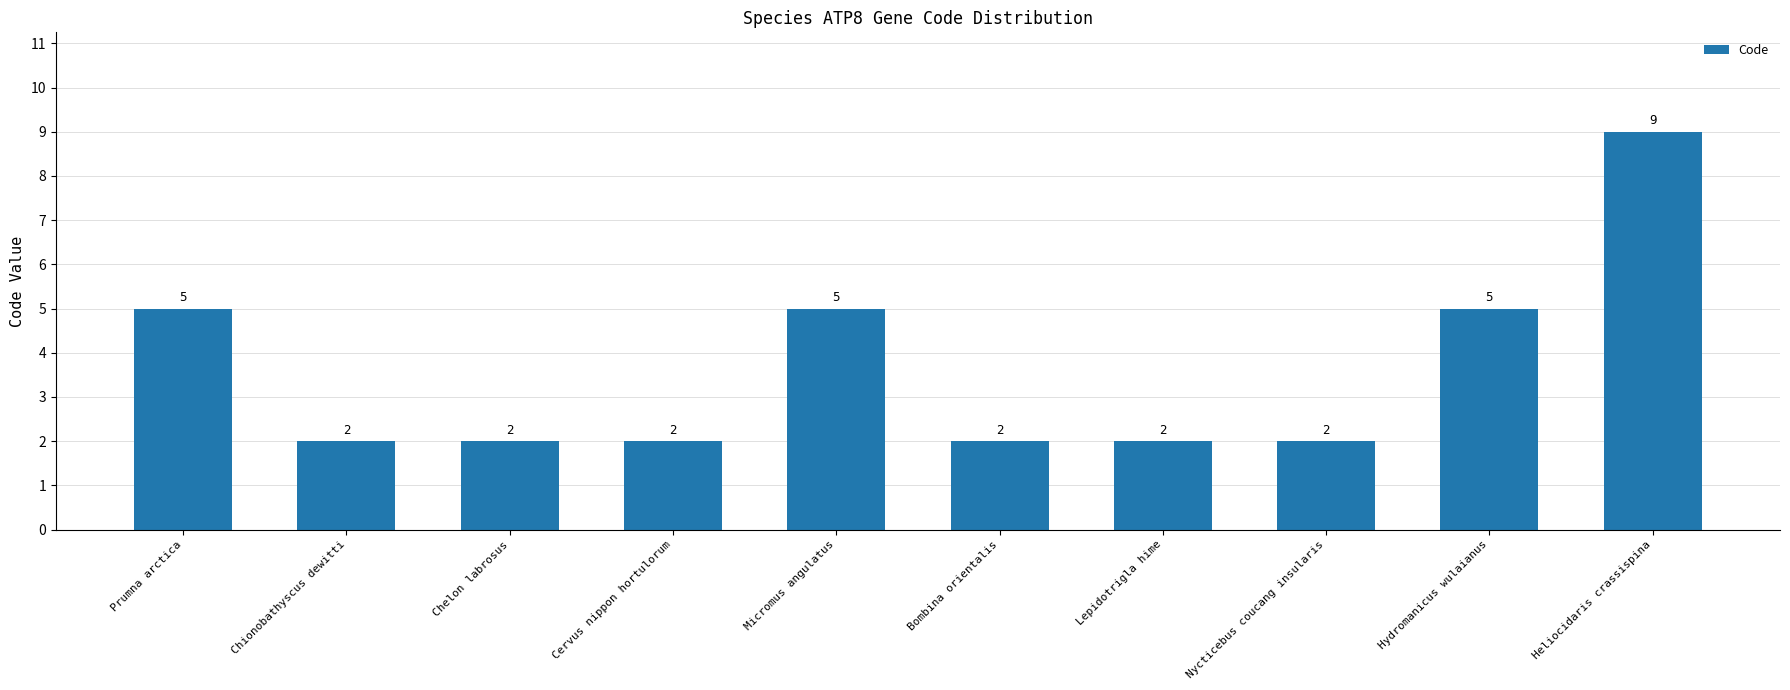

Approximately how many times larger is the value at Nycticebus coucang insularis compared to Chelon labrosus?

1.0